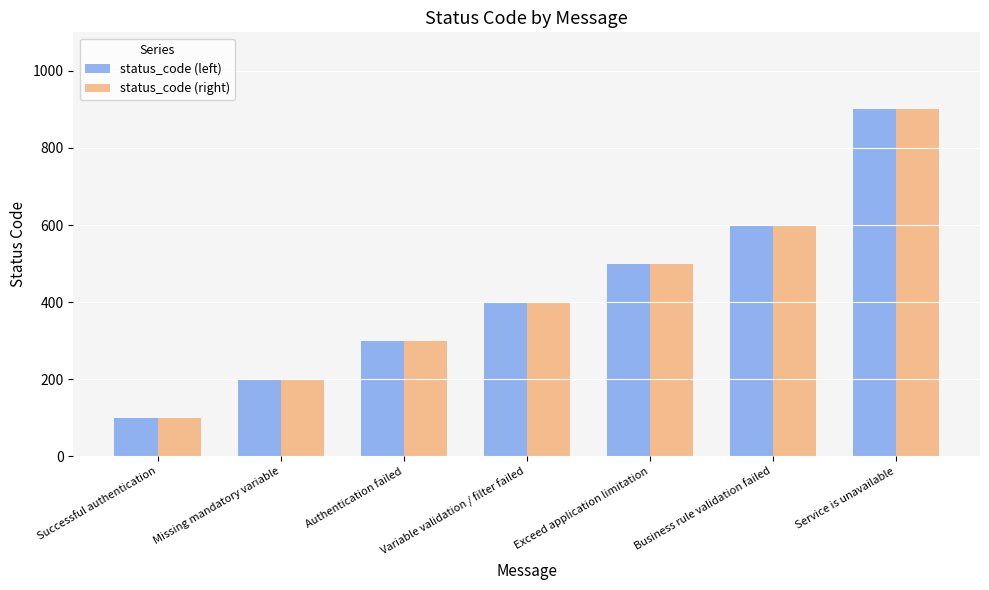

At which label does status_code (left) reach its minimum?

Successful authentication